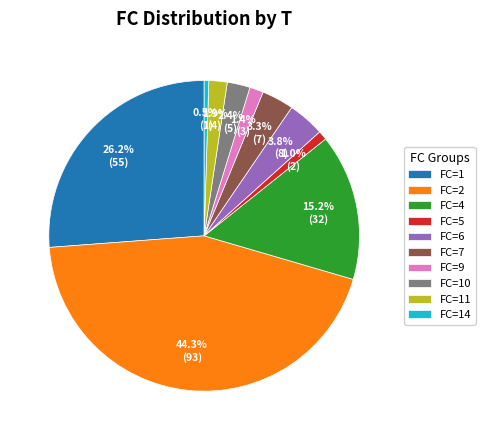

What portion of the pie excludes FC=7?

96.7%